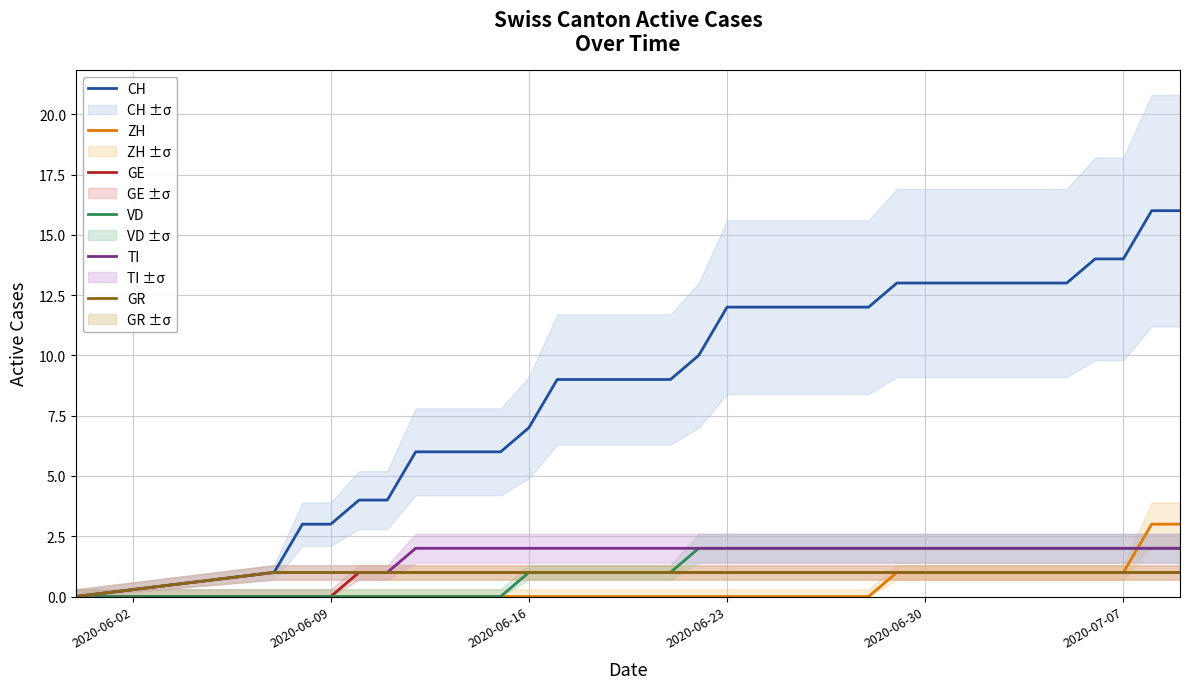

The value of VD at 2020-07-07 is 1. True or false?

False